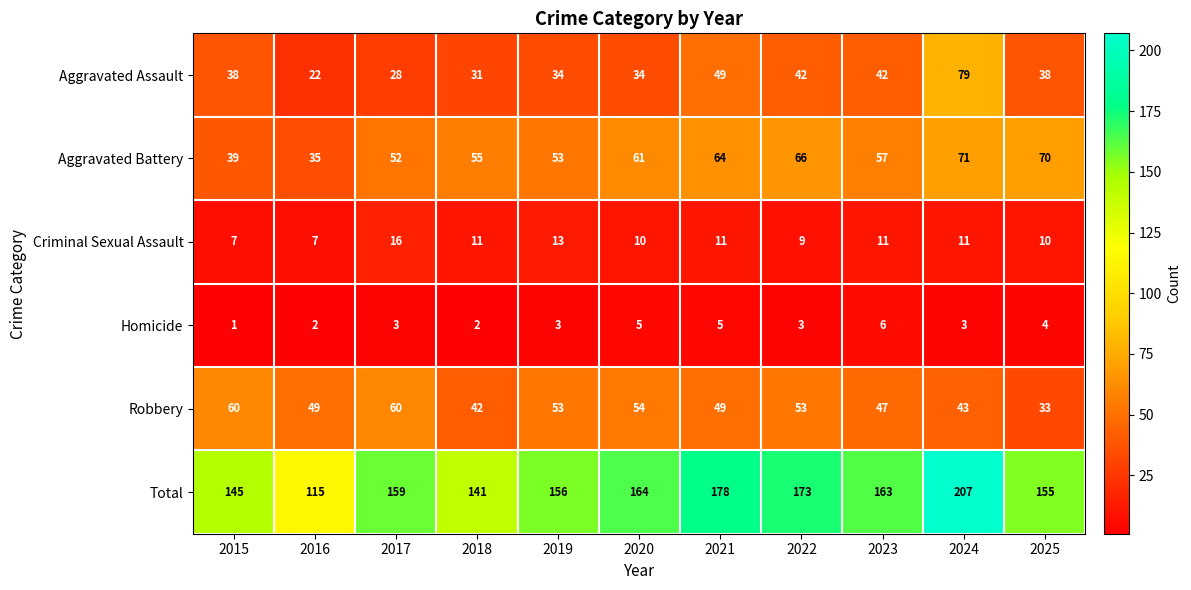

At which label is Total closest to 161?

2017